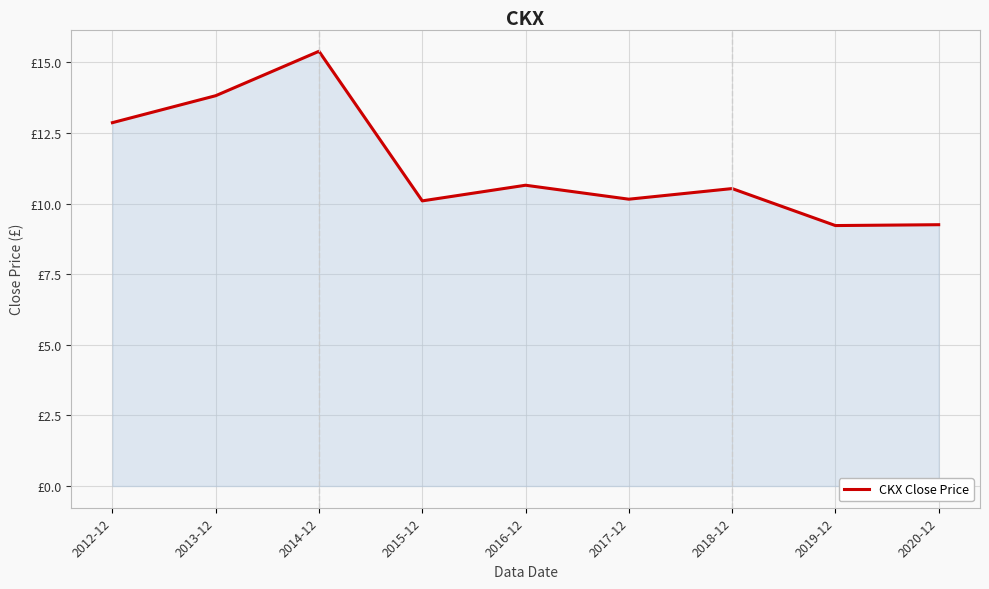

Which has a higher value, 2020-12 or 2019-12?

2020-12